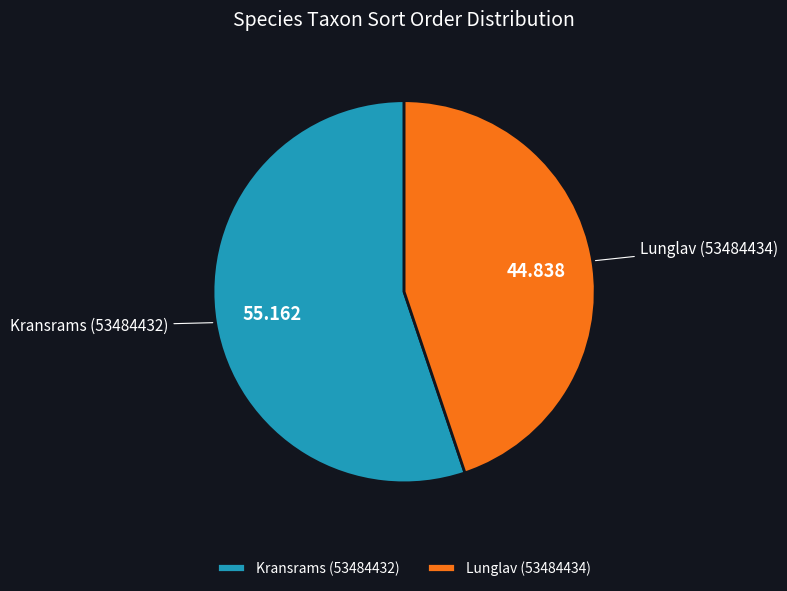

True or false: Lunglav (53484434) accounts for 35% of the total.

False